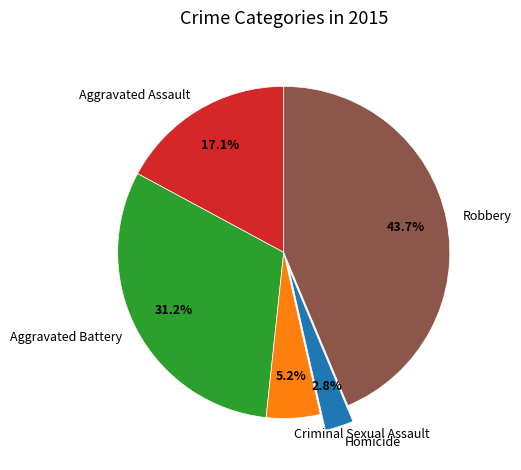

What is the ratio of the value at Robbery to the value at Aggravated Battery?

1.4